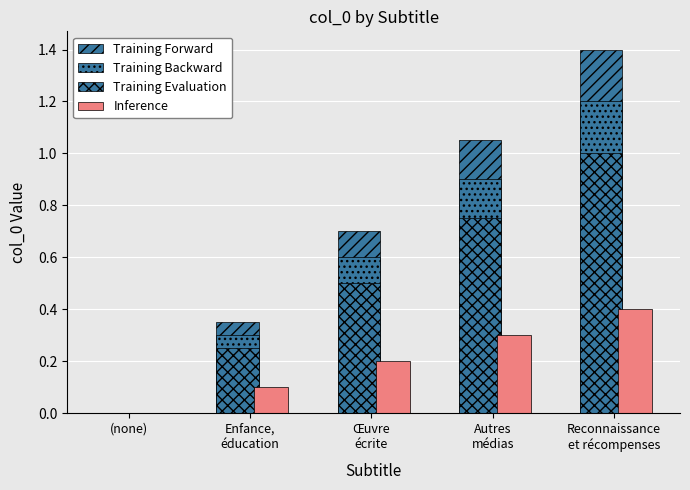

Reading left to right, what are all the values shown in this chart?

Training Forward: 0.0	0.3	0.7	1.0	1.4
Training Backward: 0.0	0.3	0.6	0.9	1.2
Training Evaluation: 0.0	0.2	0.5	0.8	1.0
Inference: 0.0	0.1	0.2	0.3	0.4